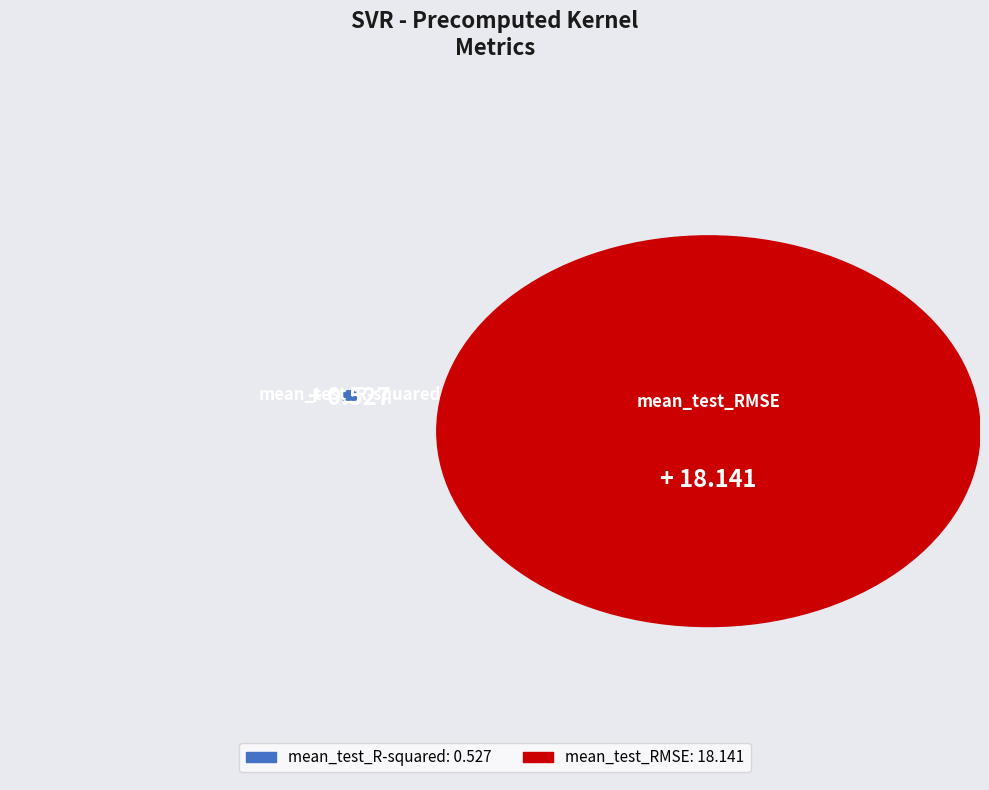

Rank the categories by value from lowest to highest.

mean_test_R-squared, mean_test_RMSE